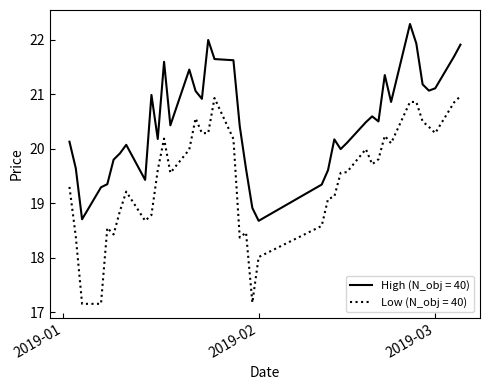

True or false: High (N_obj = 40) and Low (N_obj = 40) cross at least once.

False